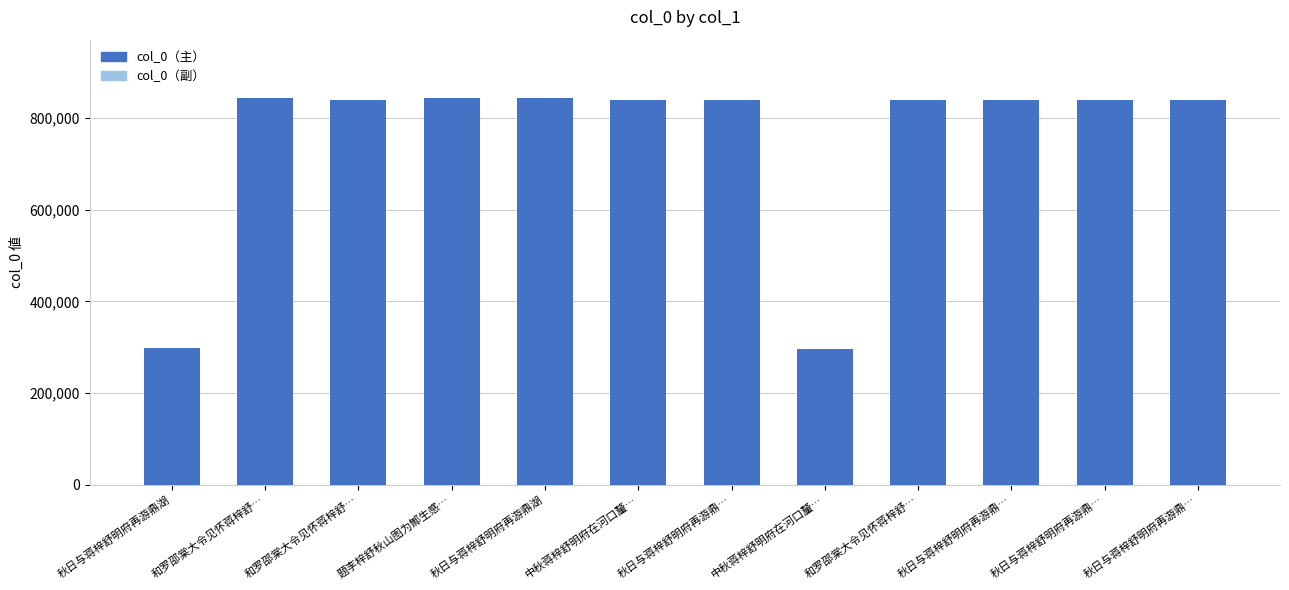

What is the value of the col_0 bar at the 11th from the left?

838666.0